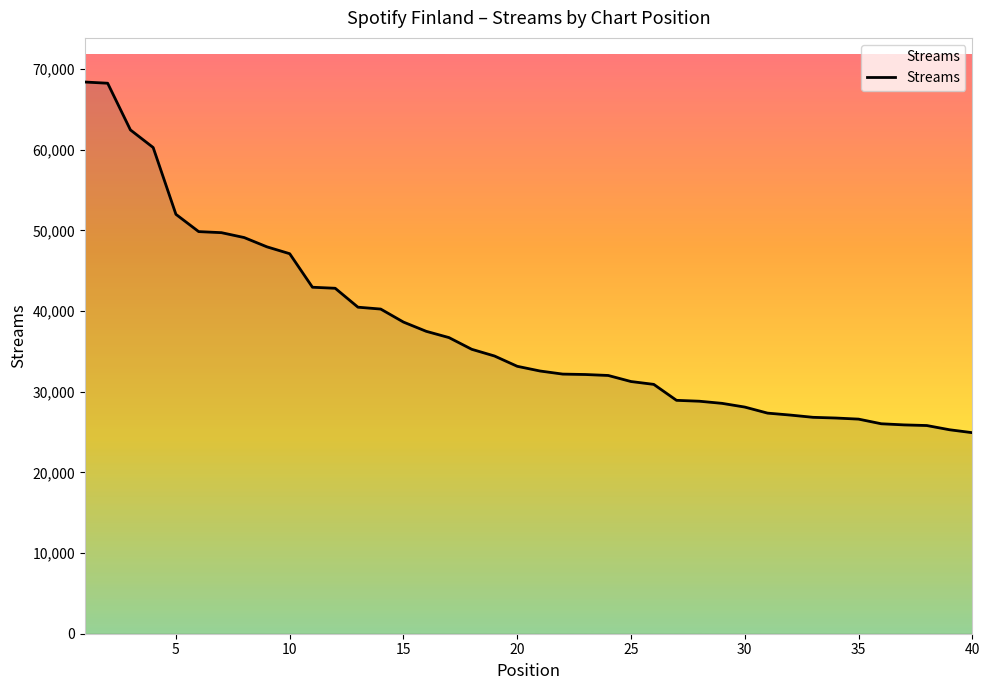

What is the difference between the maximum and minimum values?

43470